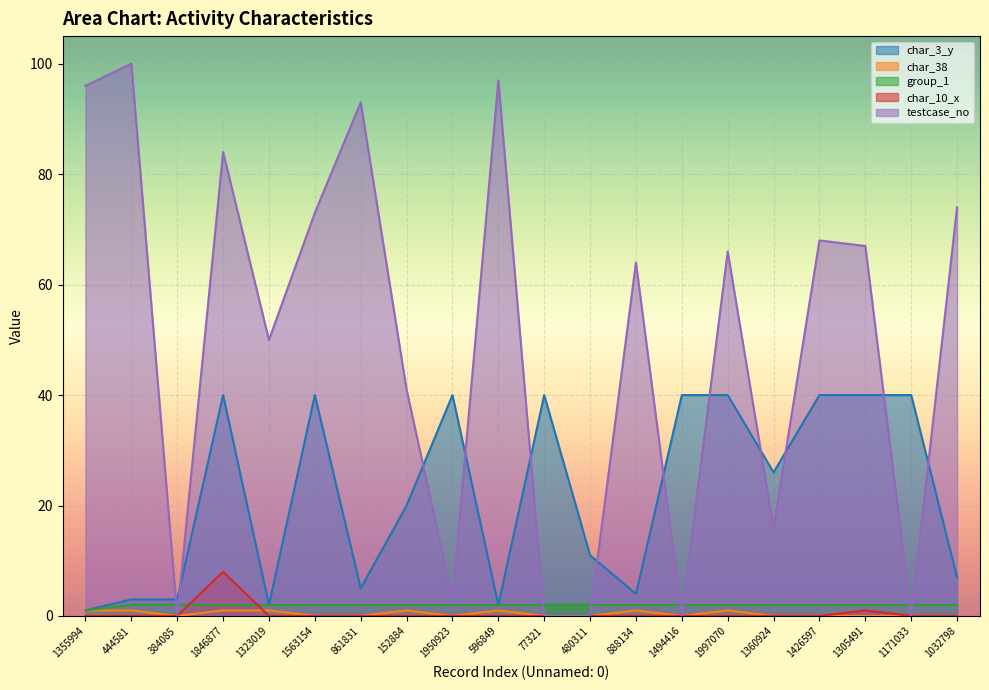

Which category has the highest value in the char_10_x series?

1846877